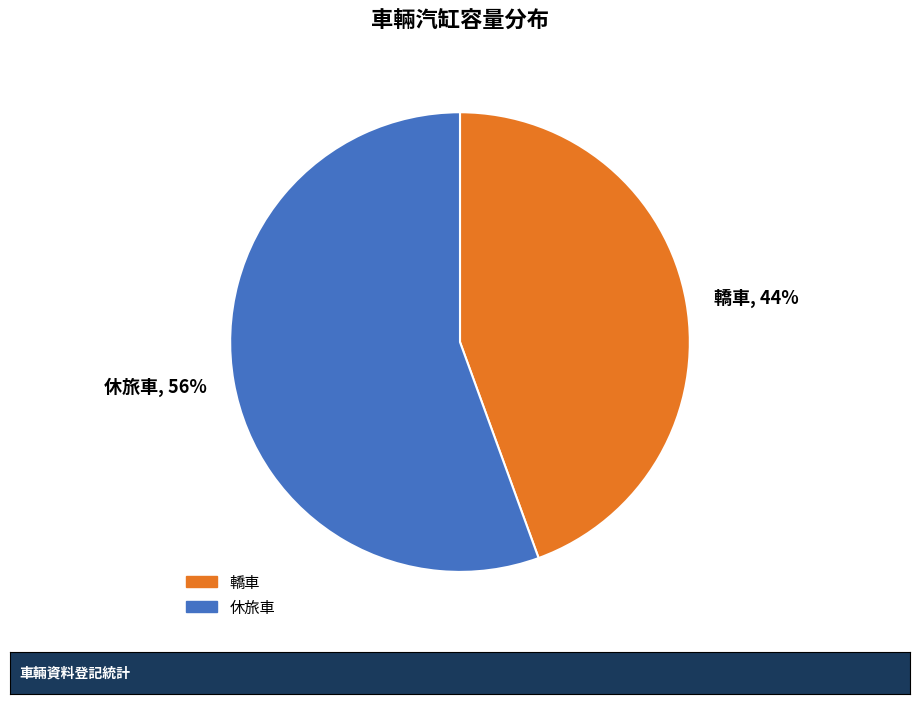

Count the number of slices in the pie.

2